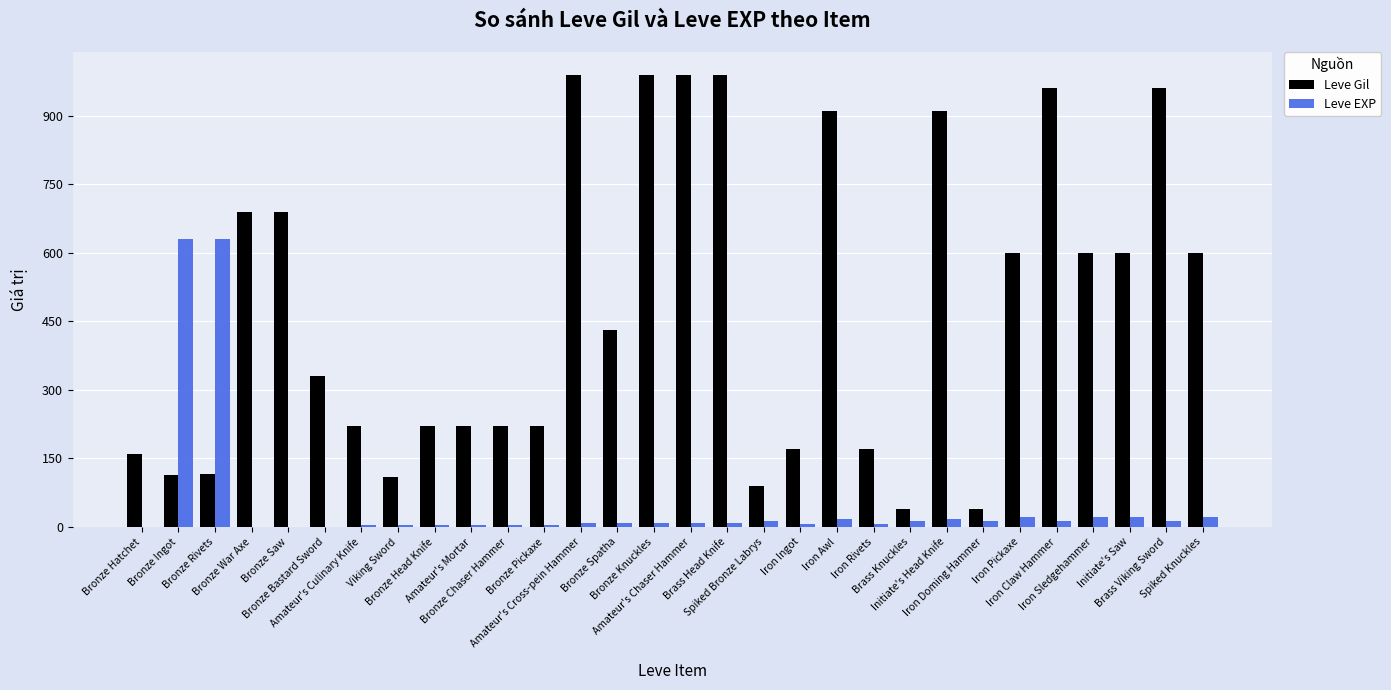

What is the sum of all Leve EXP values?

1534